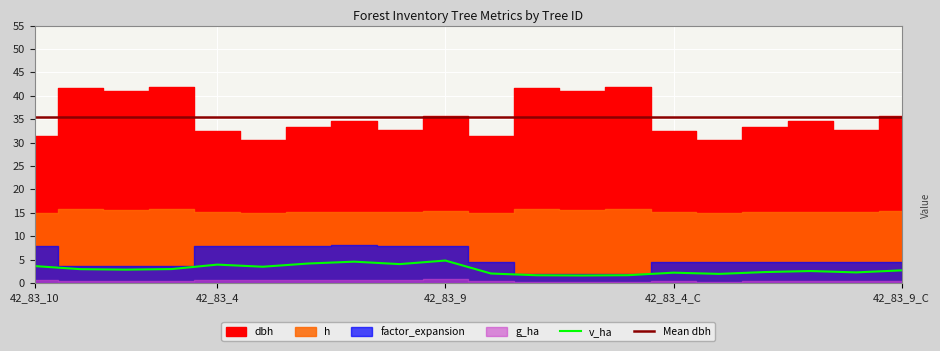

In h, how many points are higher than both neighbors (excluding endpoints)?

7